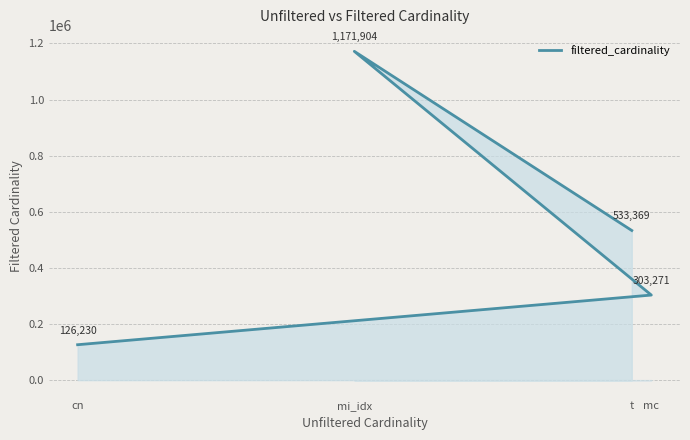

Count the values in the range 303271 to 1171904.

3